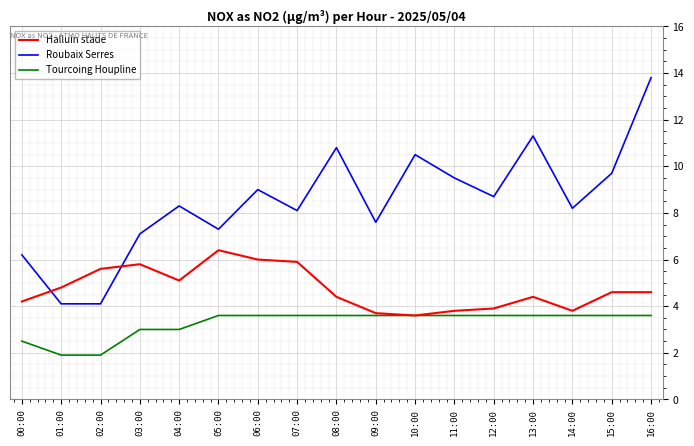

What is the difference between the second highest and minimum values in the Halluin stade series?

2.4